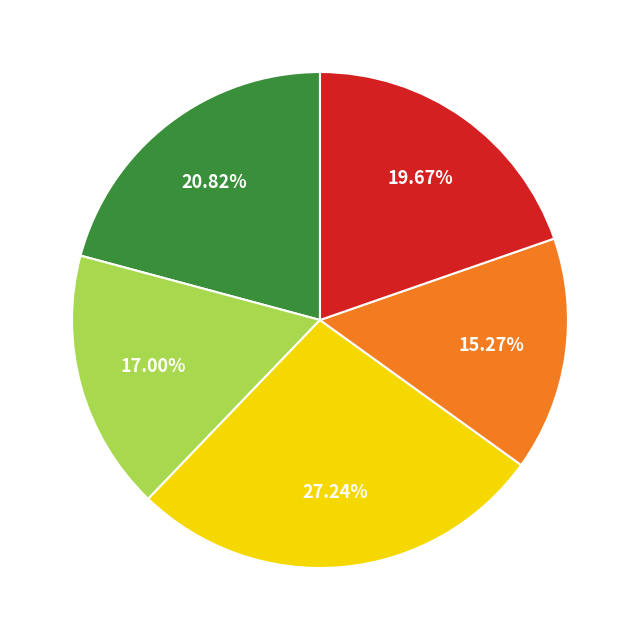

Is there any slice that represents more than half of the pie?

No